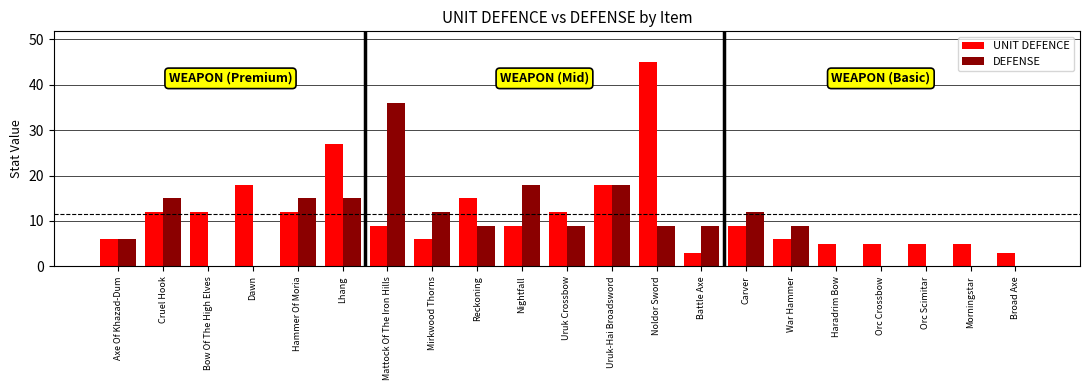

Reading left to right, transcribe all the data shown in this chart.

UNIT DEFENCE: 6	12	12	18	12	27	9	6	15	9	12	18	45	3	9	6	5	5	5	5	3
DEFENSE: 6	15	0	0	15	15	36	12	9	18	9	18	9	9	12	9	0	0	0	0	0